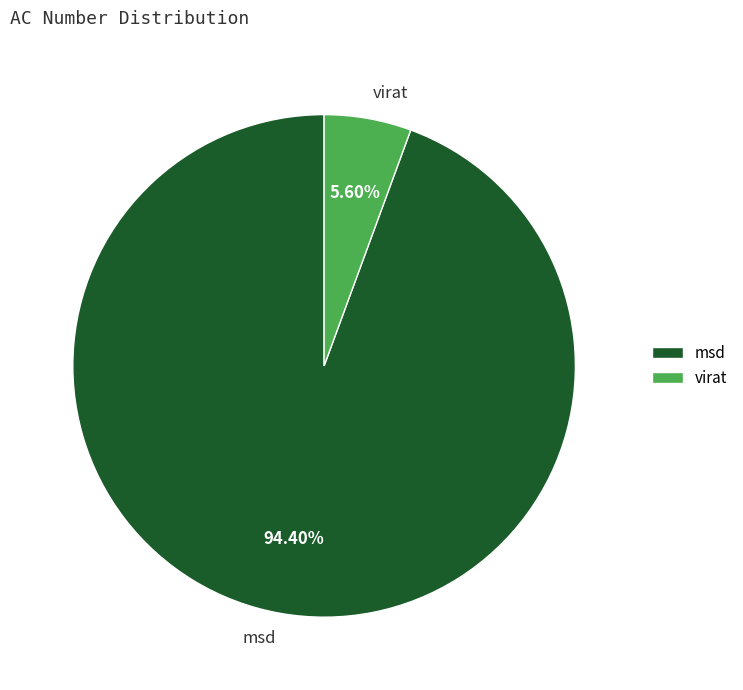

To the nearest percent, what is the combined percentage of msd and virat?

100%